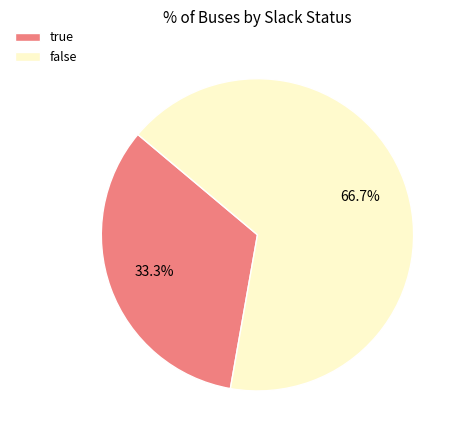

Is it true that true is 44% of the pie?

False